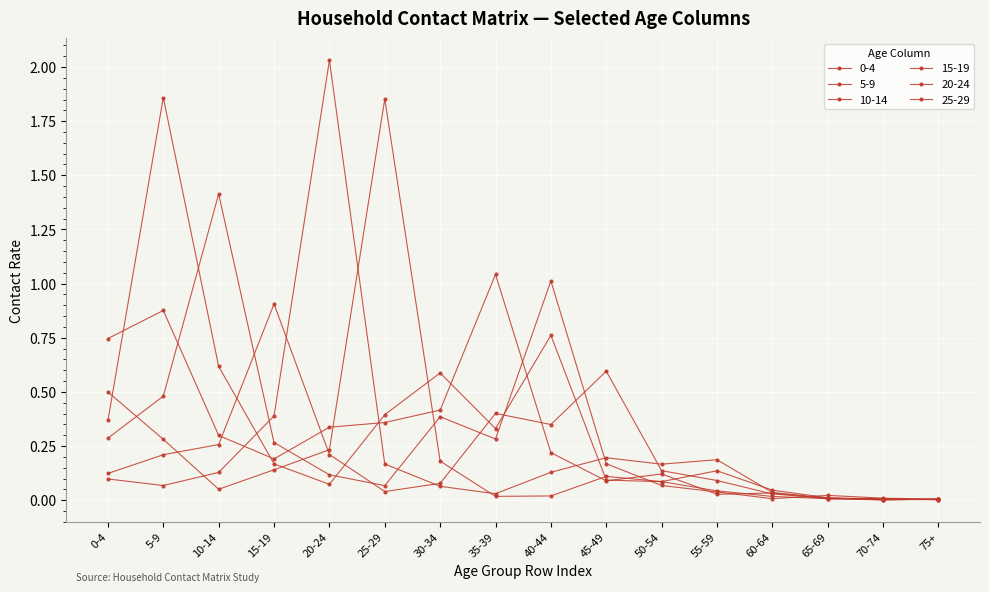

What is the label of the 12th point from the left?

55-59